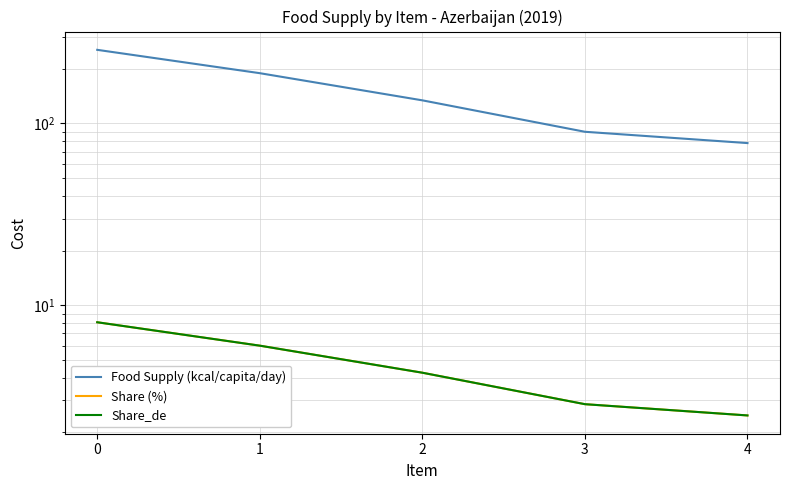

What is the total value across all series at 0?

270.1